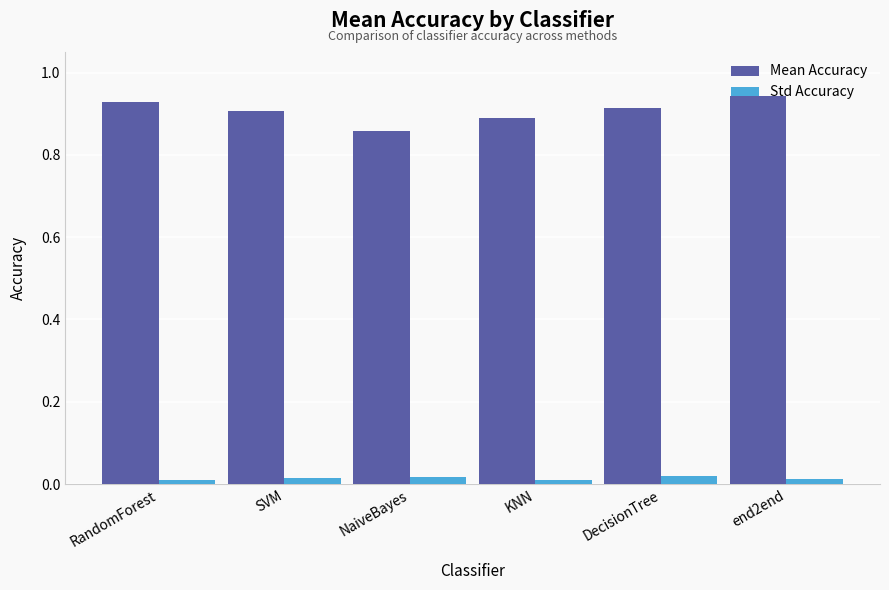

What is the sum of all Mean Accuracy values?

5.4